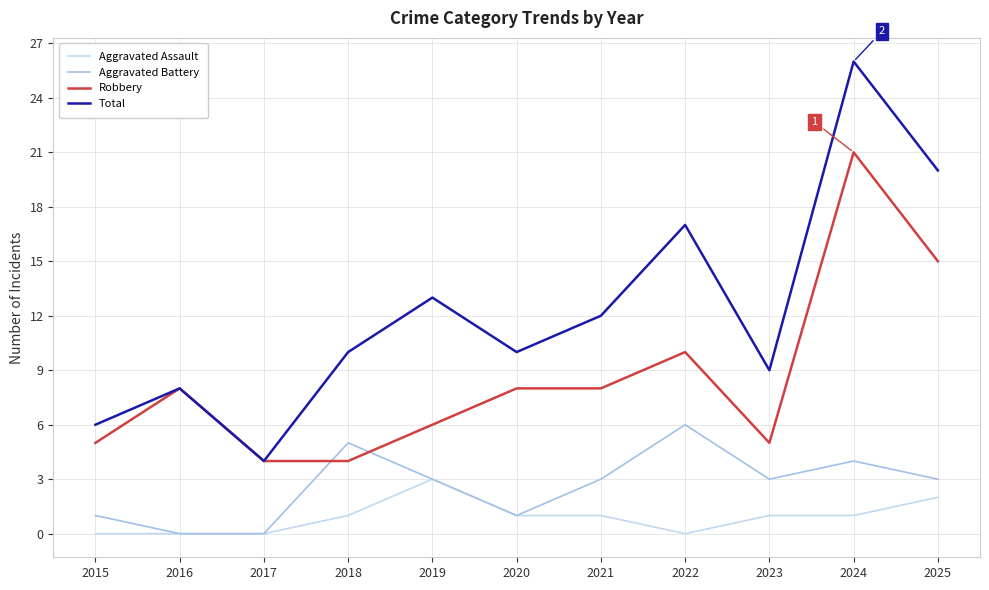

True or false: Aggravated Assault and Total intersect in this chart.

False